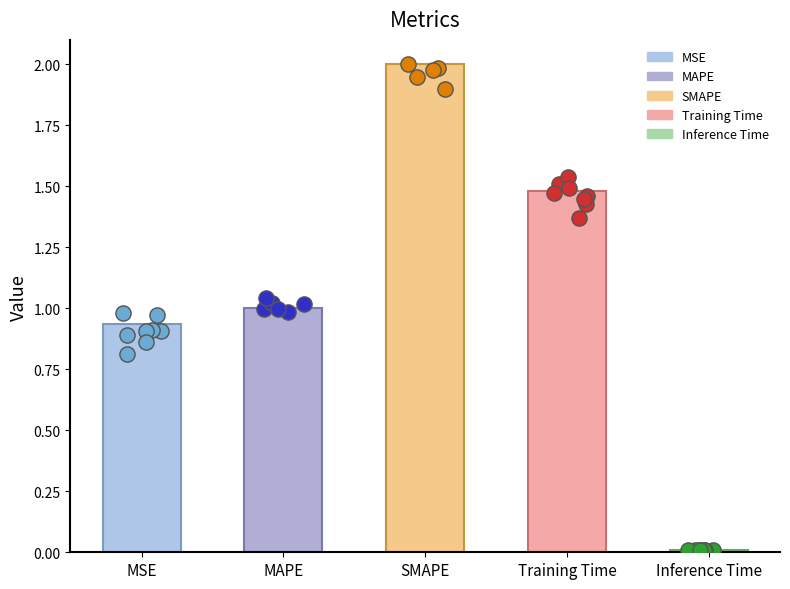

What is the change in value from SMAPE to Inference Time?

-2.0